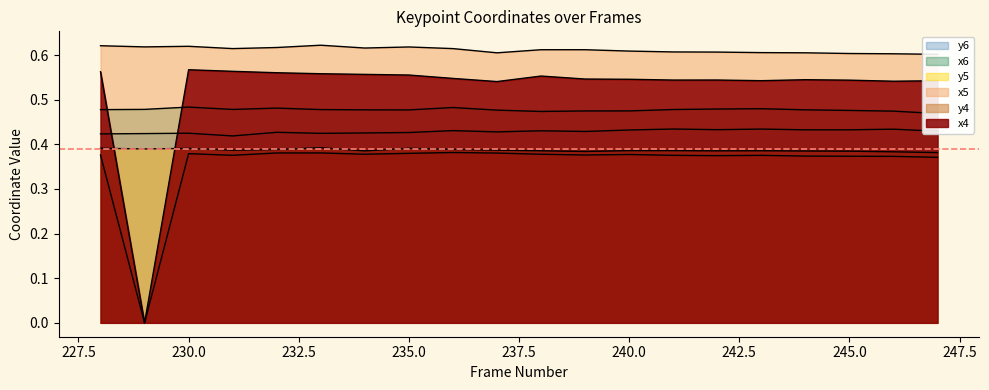

Reading left to right, list all the values displayed in this chart.

x4: 228=0.6	229=0.0	230=0.6	231=0.6	232=0.6	233=0.6	234=0.6	235=0.6	236=0.5	237=0.5	238=0.6	239=0.5	240=0.5	241=0.5	242=0.5	243=0.5	244=0.5	245=0.5	246=0.5	247=0.5
y4: 228=0.4	229=0.0	230=0.4	231=0.4	232=0.4	233=0.4	234=0.4	235=0.4	236=0.4	237=0.4	238=0.4	239=0.4	240=0.4	241=0.4	242=0.4	243=0.4	244=0.4	245=0.4	246=0.4	247=0.4
x5: 228=0.6	229=0.6	230=0.6	231=0.6	232=0.6	233=0.6	234=0.6	235=0.6	236=0.6	237=0.6	238=0.6	239=0.6	240=0.6	241=0.6	242=0.6	243=0.6	244=0.6	245=0.6	246=0.6	247=0.6
y5: 228=0.4	229=0.4	230=0.4	231=0.4	232=0.4	233=0.4	234=0.4	235=0.4	236=0.4	237=0.4	238=0.4	239=0.4	240=0.4	241=0.4	242=0.4	243=0.4	244=0.4	245=0.4	246=0.4	247=0.4
x6: 228=0.5	229=0.5	230=0.5	231=0.5	232=0.5	233=0.5	234=0.5	235=0.5	236=0.5	237=0.5	238=0.5	239=0.5	240=0.5	241=0.5	242=0.5	243=0.5	244=0.5	245=0.5	246=0.5	247=0.5
y6: 228=0.4	229=0.4	230=0.4	231=0.4	232=0.4	233=0.4	234=0.4	235=0.4	236=0.4	237=0.4	238=0.4	239=0.4	240=0.4	241=0.4	242=0.4	243=0.4	244=0.4	245=0.4	246=0.4	247=0.4